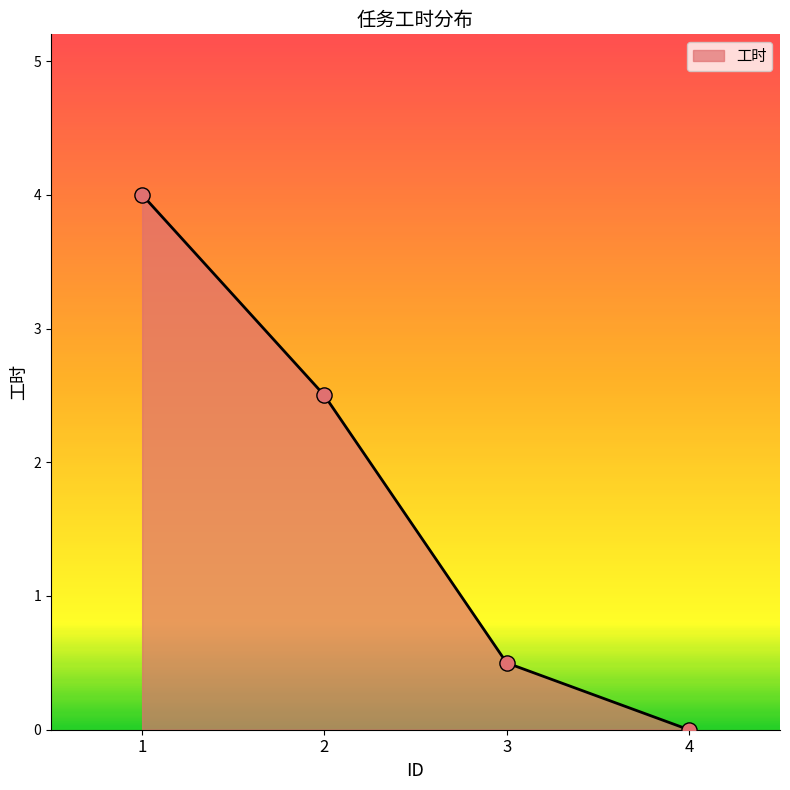

What is the change in value from 1 to 2?

-1.5